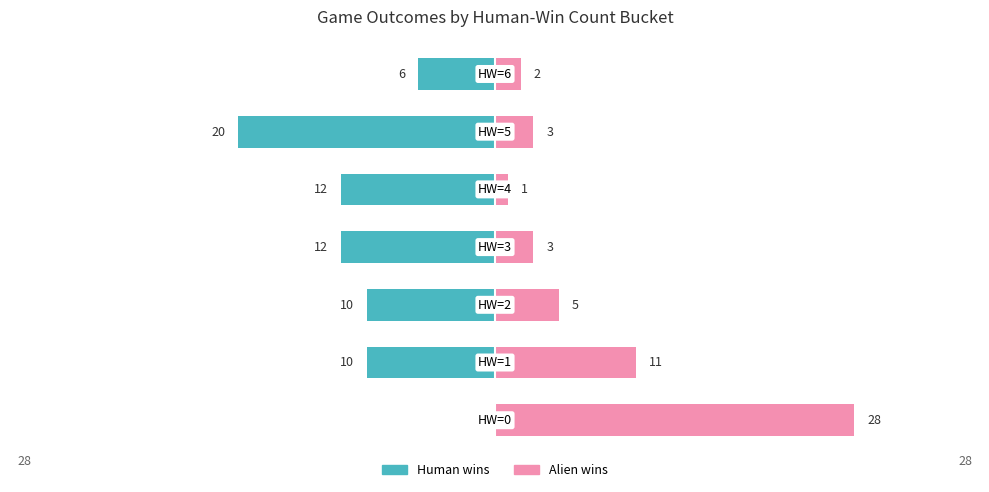

What is the value of the Human wins bar at the 3rd from the left?

-10